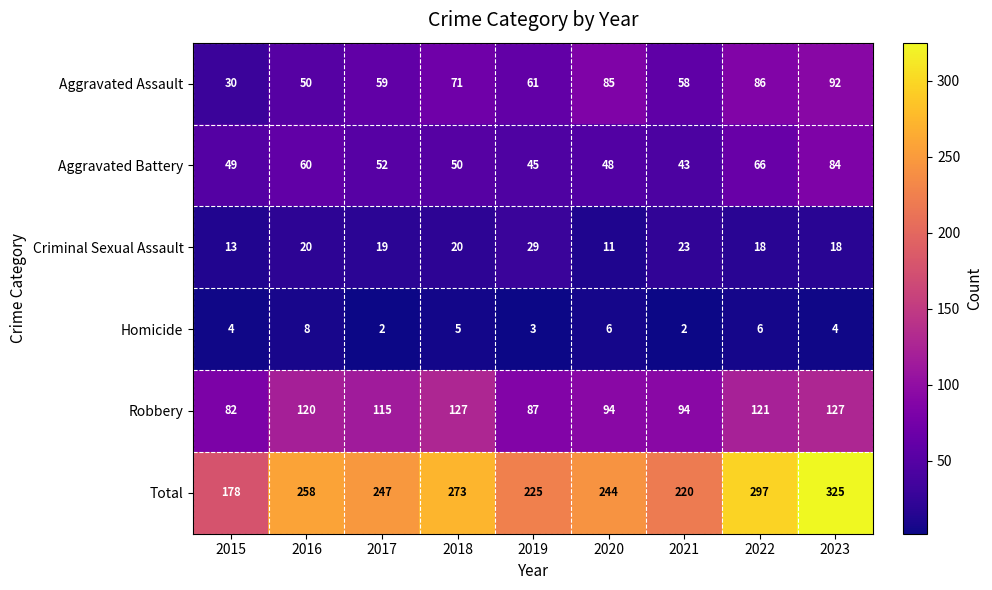

What is the difference between the maximum and minimum values in the Homicide series?

6